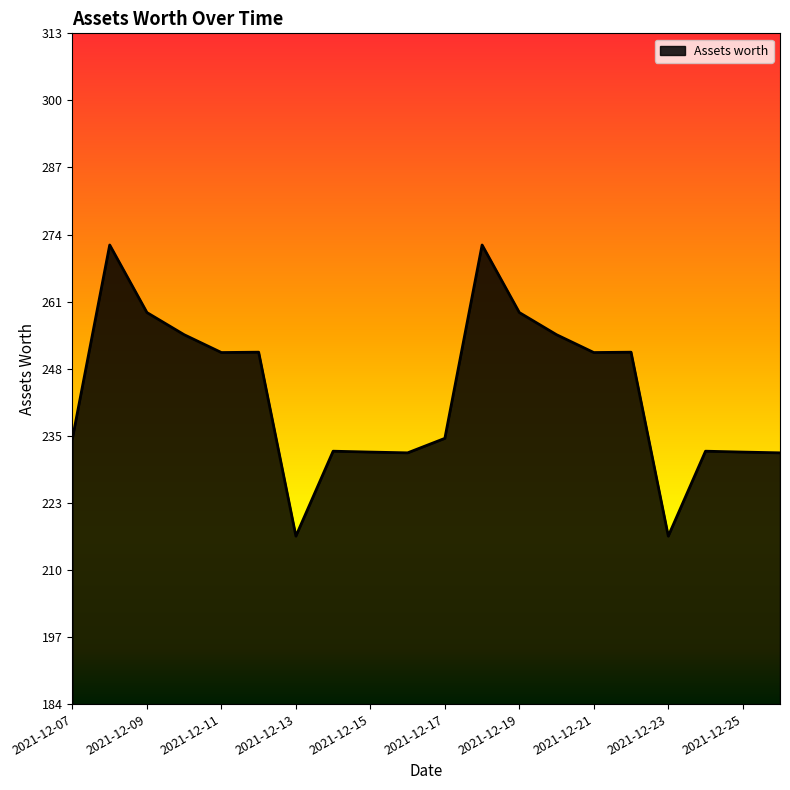

What is the greatest value displayed?

272.3